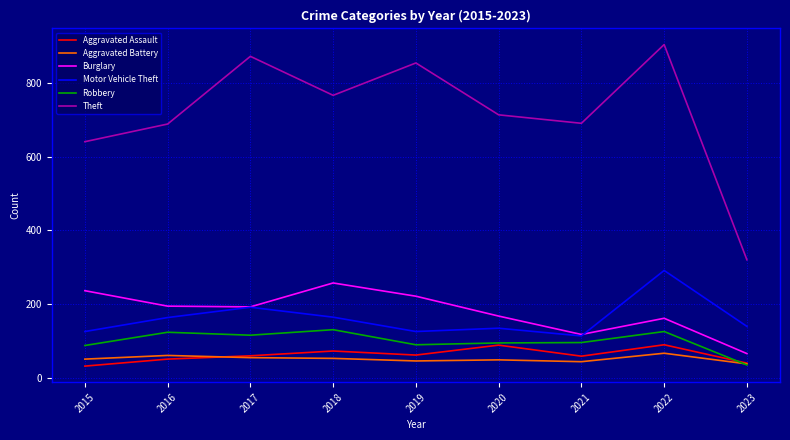

At how many categories does at least one series exceed 152?

9